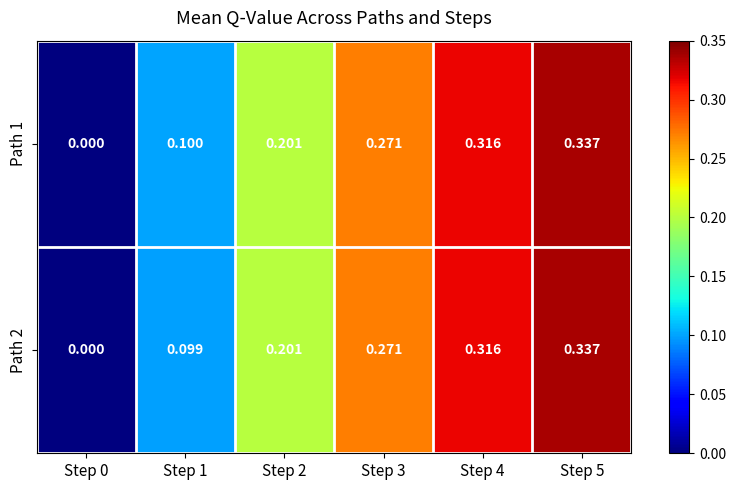

Count the number of categories in the chart.

6